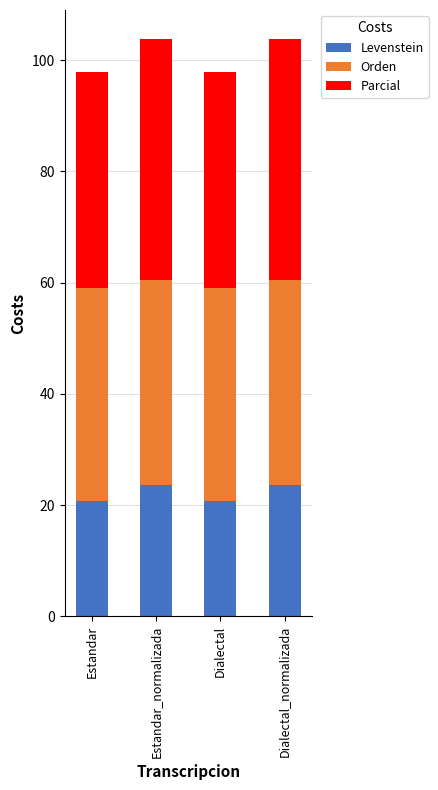

What is the average value of the Levenstein series?

22.1